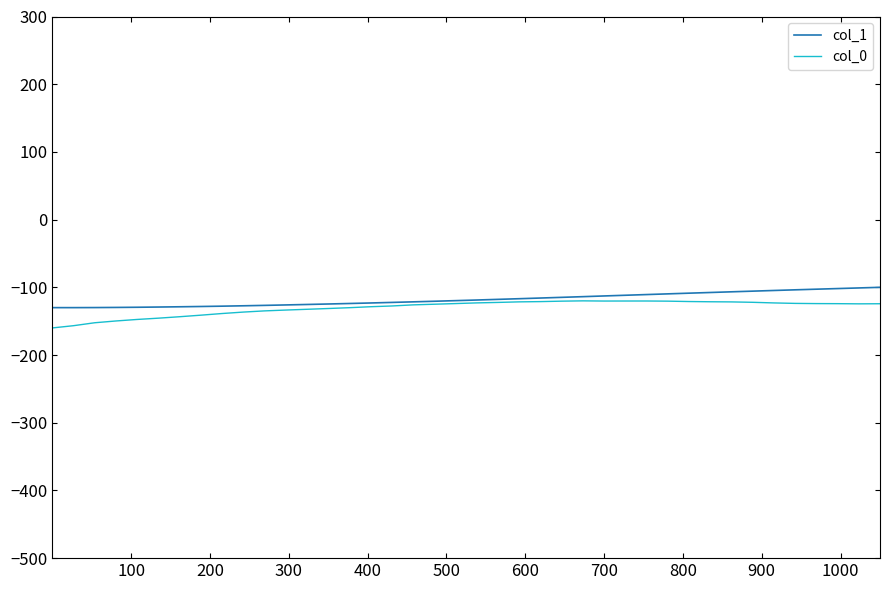

What is the difference between the maximum and minimum values in the col_0 series?

40.0